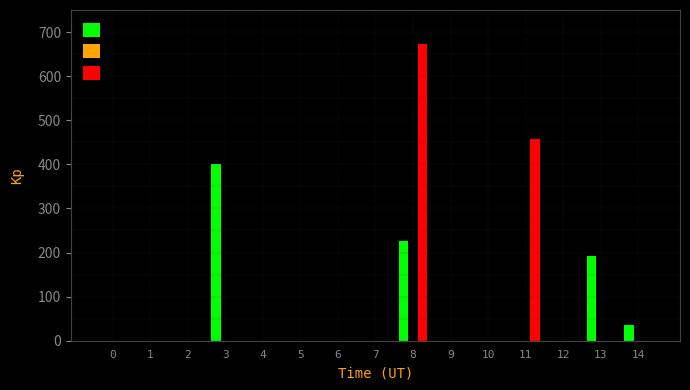

Reading left to right, transcribe all the data shown in this chart.

Diesel Generator: 0=0	1=0	2=0	3=400	4=0	5=0	6=0	7=0	8=227	9=0	10=0	11=0	12=0	13=191	14=35
Owned Batteries: 0=0	1=0	2=0	3=0	4=0	5=0	6=0	7=0	8=672	9=0	10=0	11=457	12=0	13=0	14=0